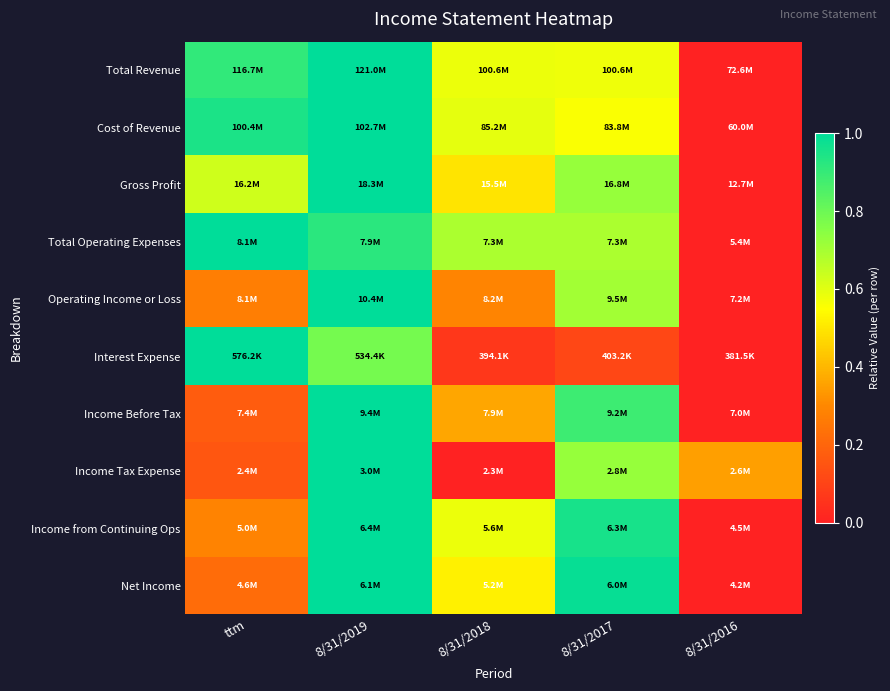

Which has a higher value, 8/31/2018 or 8/31/2016?

8/31/2018